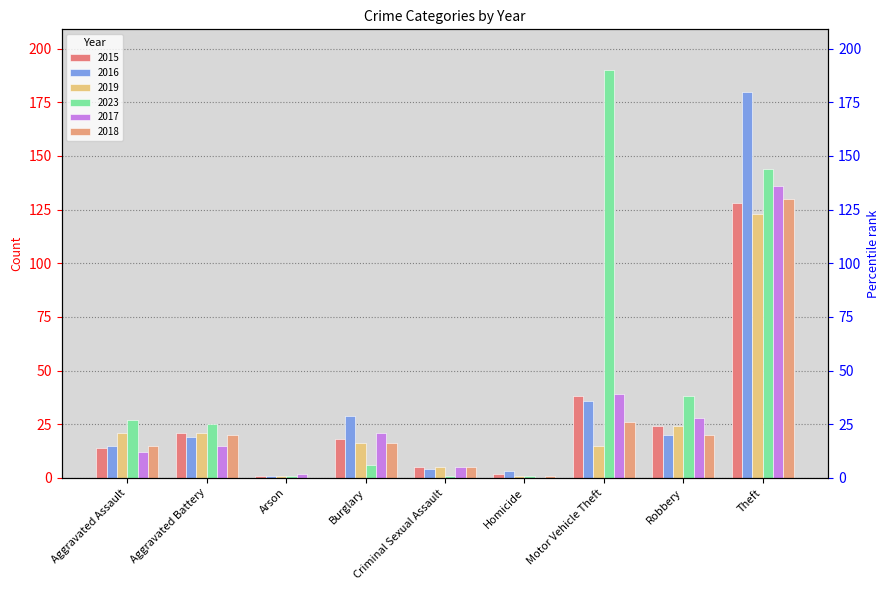

What is the label of the 1st bar from the left?

Aggravated Assault